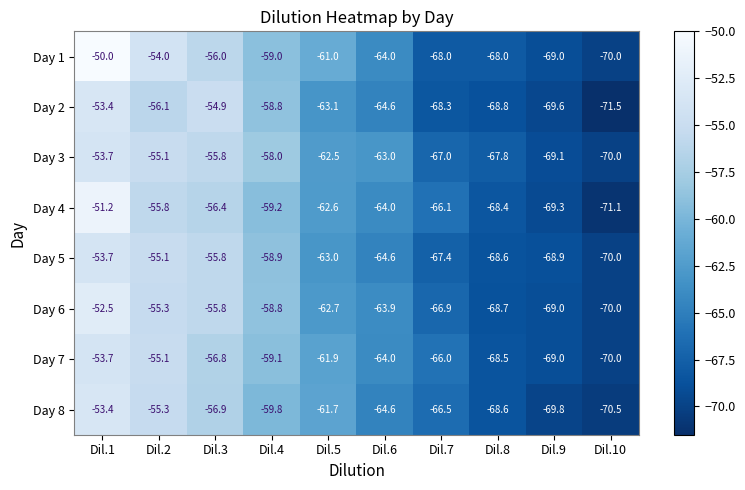

What is the difference between the maximum and minimum values in the Day 3 series?

16.3